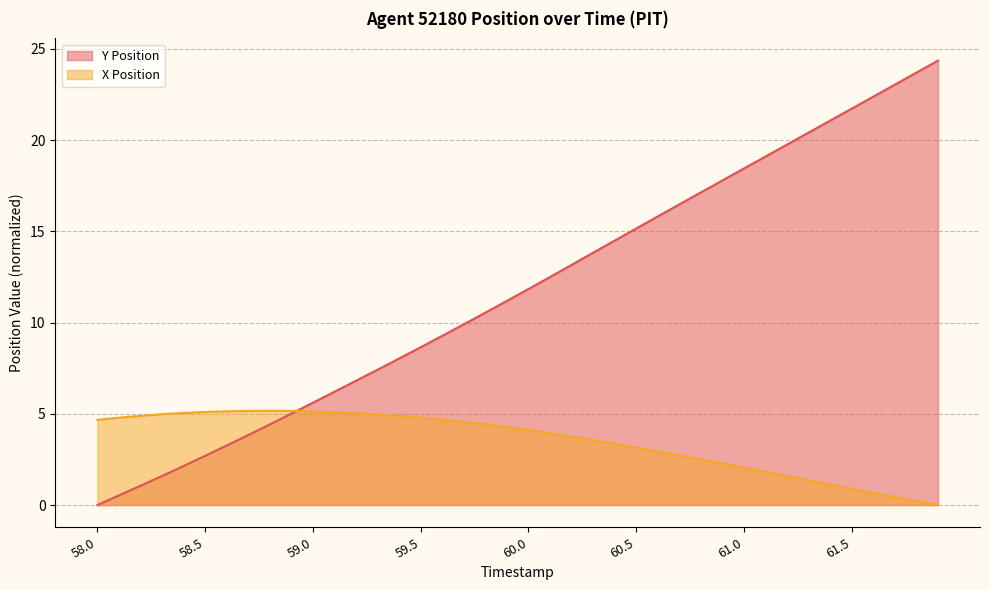

What position from the left is 59.7?

18